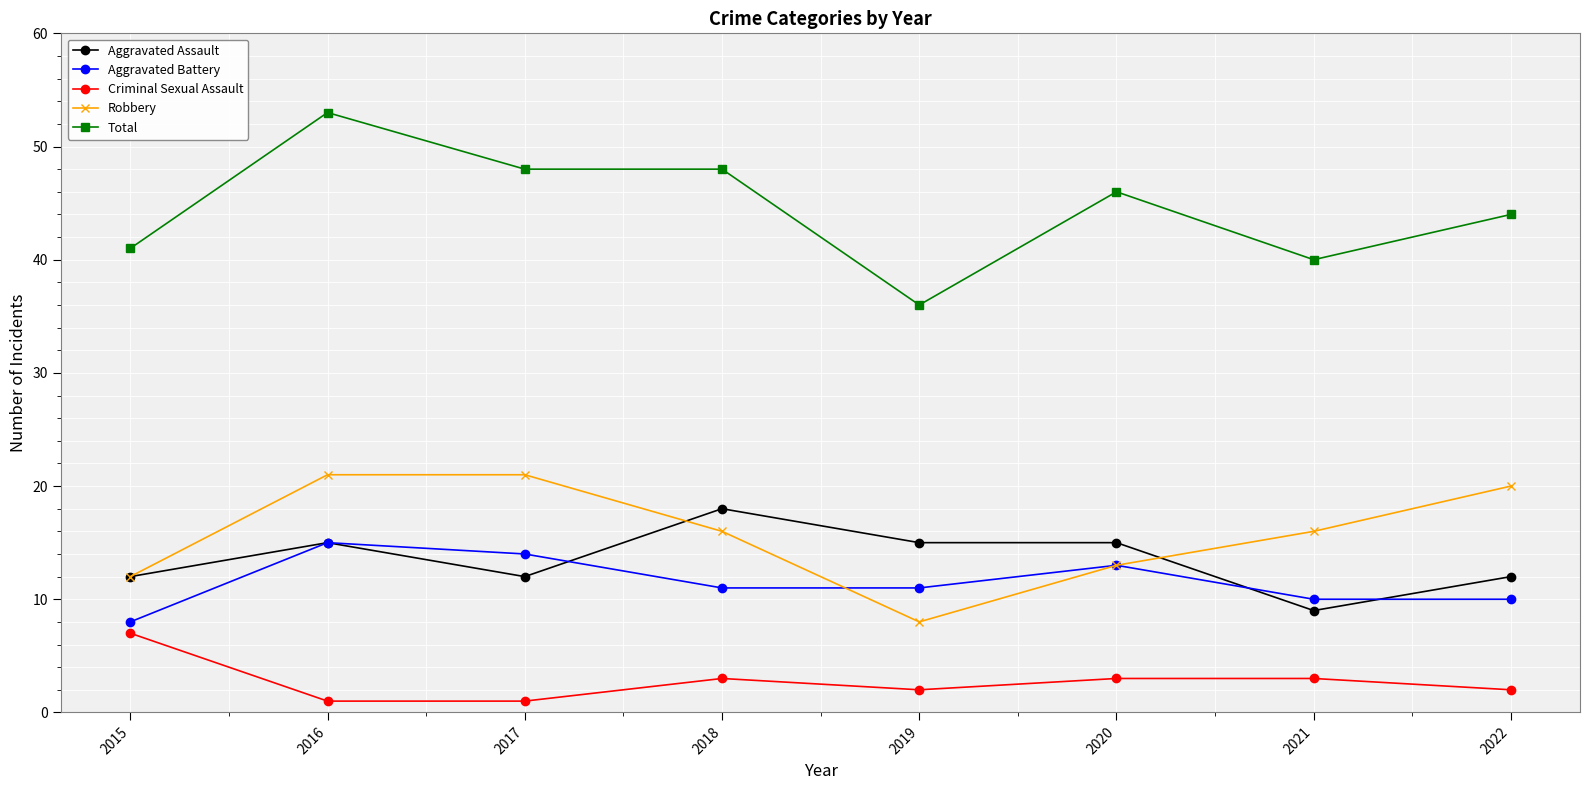

What is the difference between the maximum and minimum values in the Criminal Sexual Assault series?

6